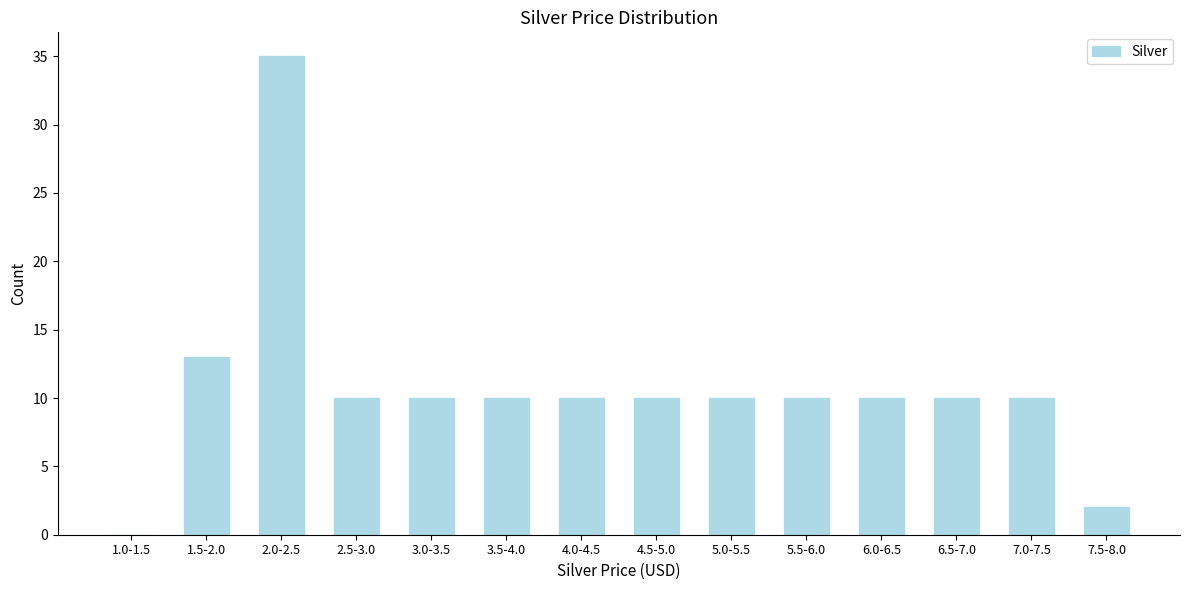

Reading left to right, list all the values displayed in this chart.

1.0-1.5=0	1.5-2.0=13	2.0-2.5=35	2.5-3.0=10	3.0-3.5=10	3.5-4.0=10	4.0-4.5=10	4.5-5.0=10	5.0-5.5=10	5.5-6.0=10	6.0-6.5=10	6.5-7.0=10	7.0-7.5=10	7.5-8.0=2